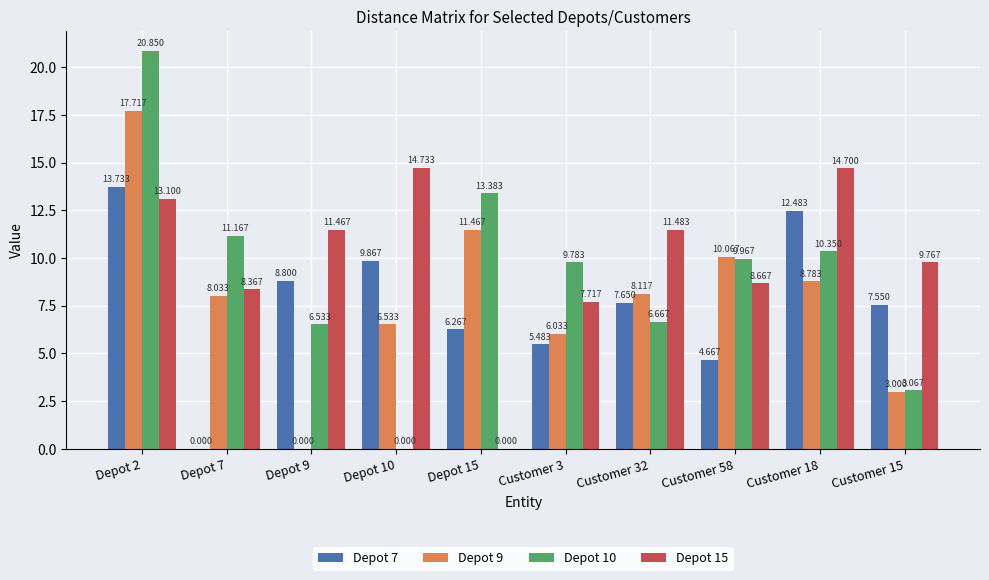

How many groups of bars are there?

10